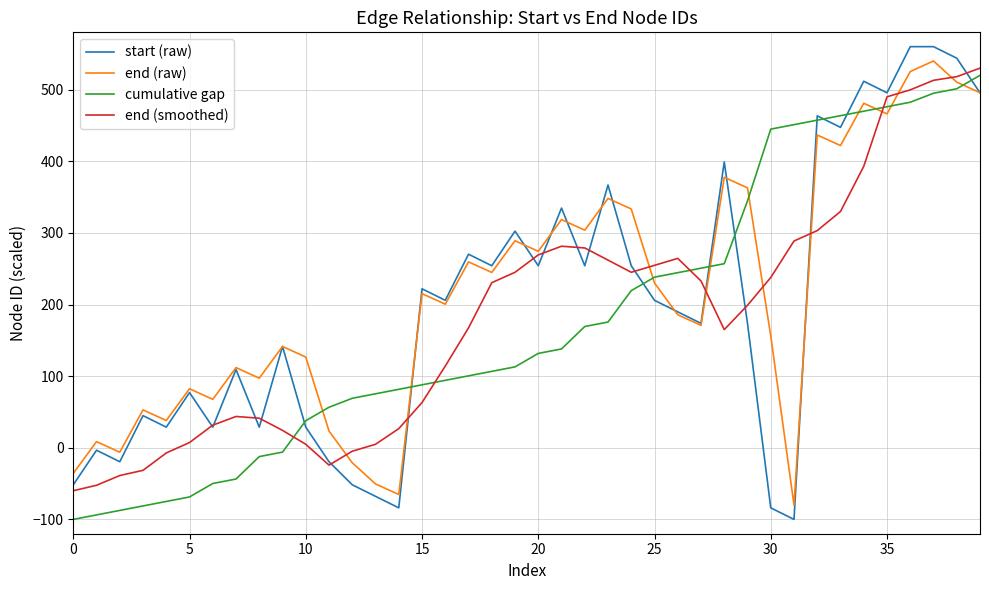

What is the minimum value for end (raw)?

-80.0